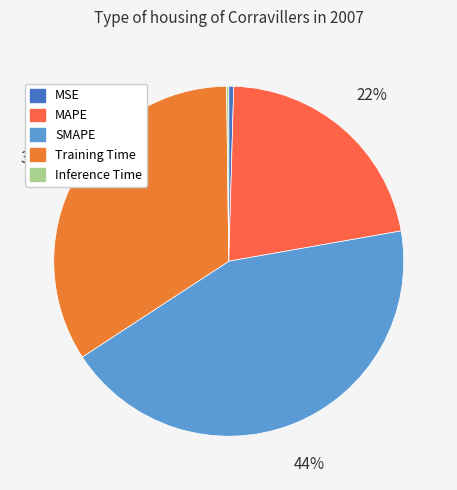

To the nearest percent, what percentage of the pie is SMAPE?

44%